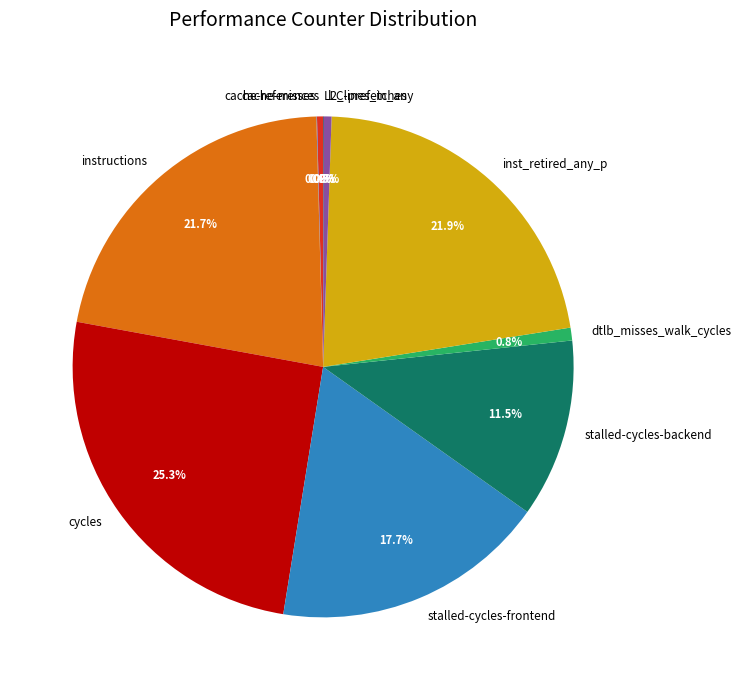

What is the largest slice in the pie chart?

cycles